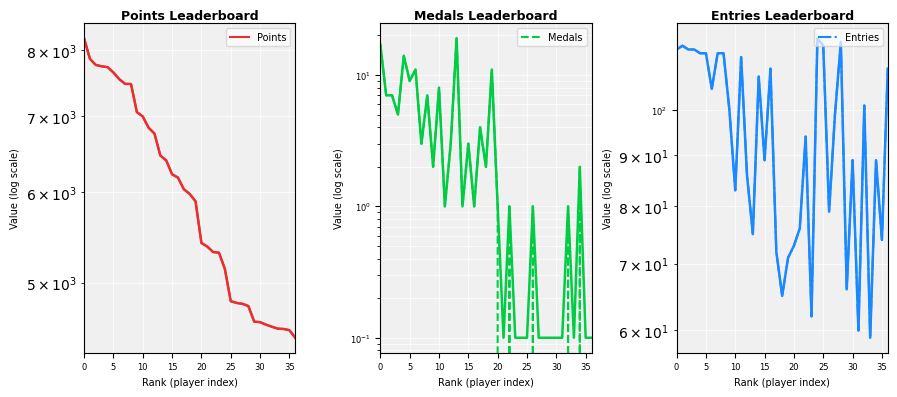

What is the label of the 20th point from the left?

19